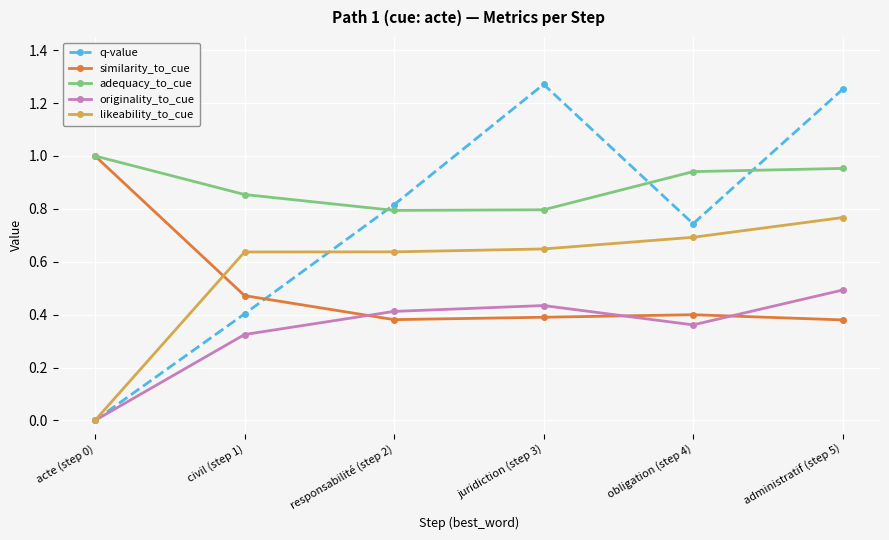

True or false: q-value and similarity_to_cue intersect in this chart.

True